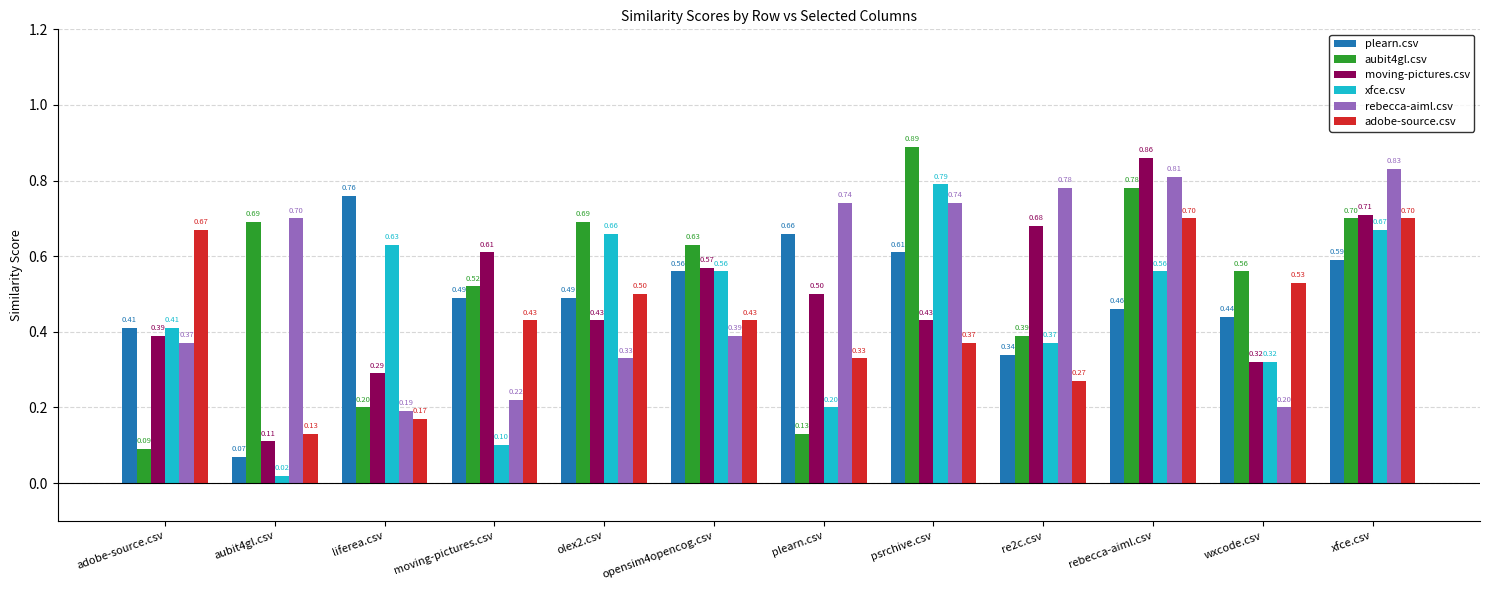

What is the sum of the aubit4gl.csv values at adobe-source.csv and psrchive.csv?

1.0